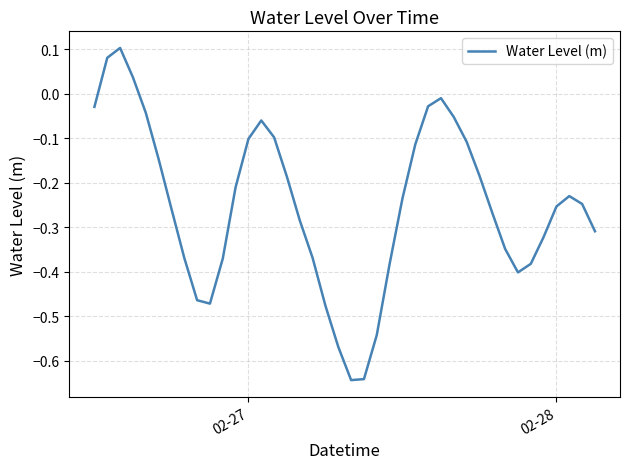

The value at 02-28 is -0.1. True or false?

False